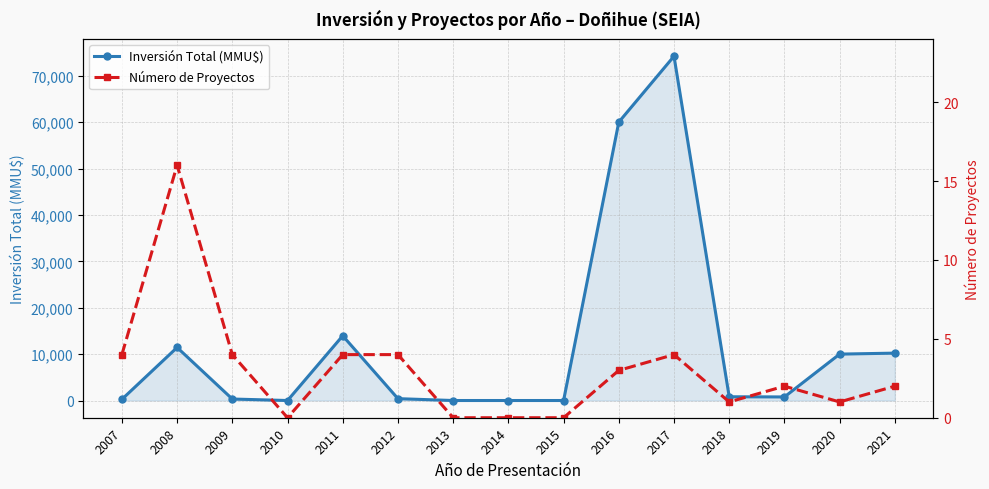

Is it true that Número de Proyectos equals 4 at 2012?

True